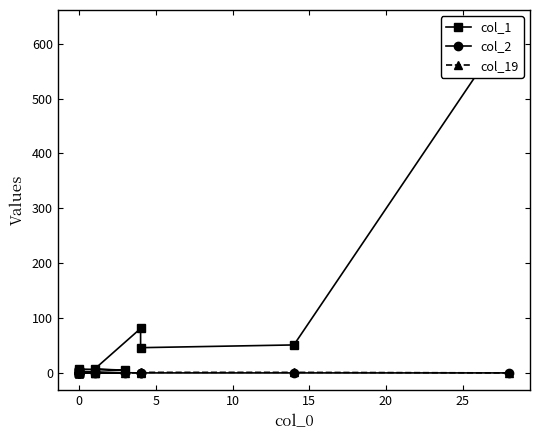

What is the highest value of the col_1 series?

630